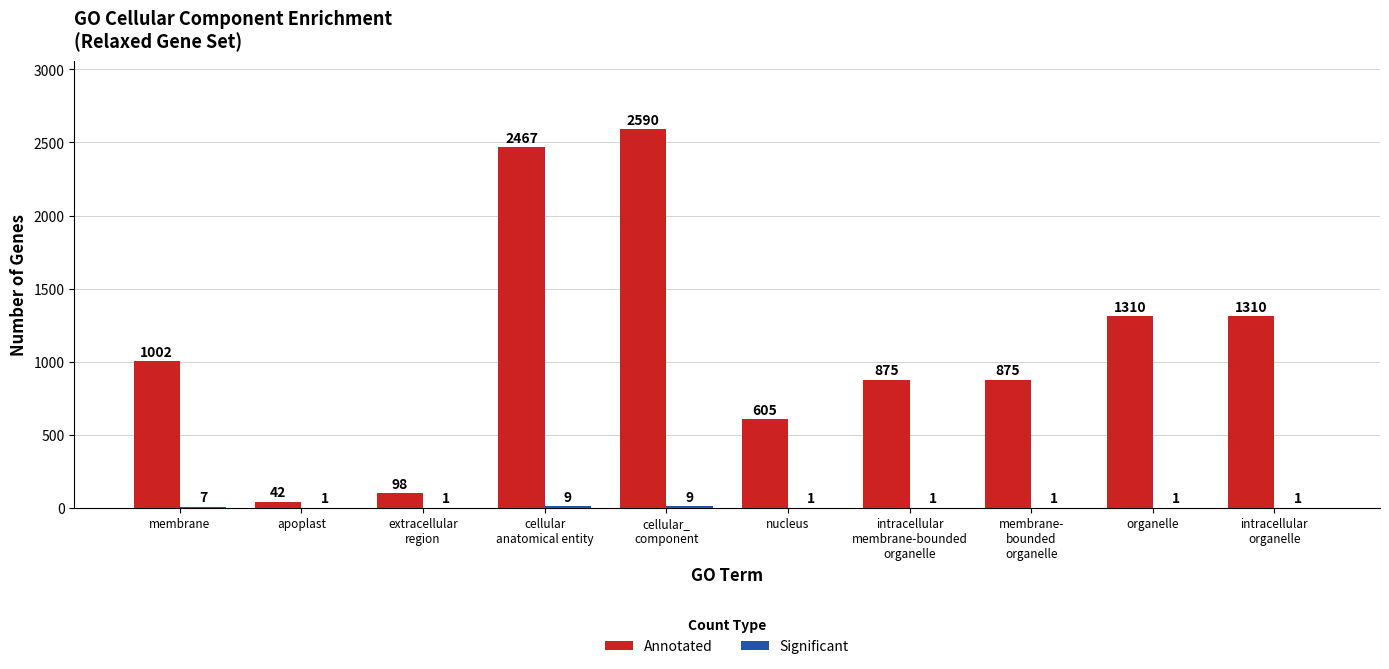

What is the total value across all series at membrane?

1009